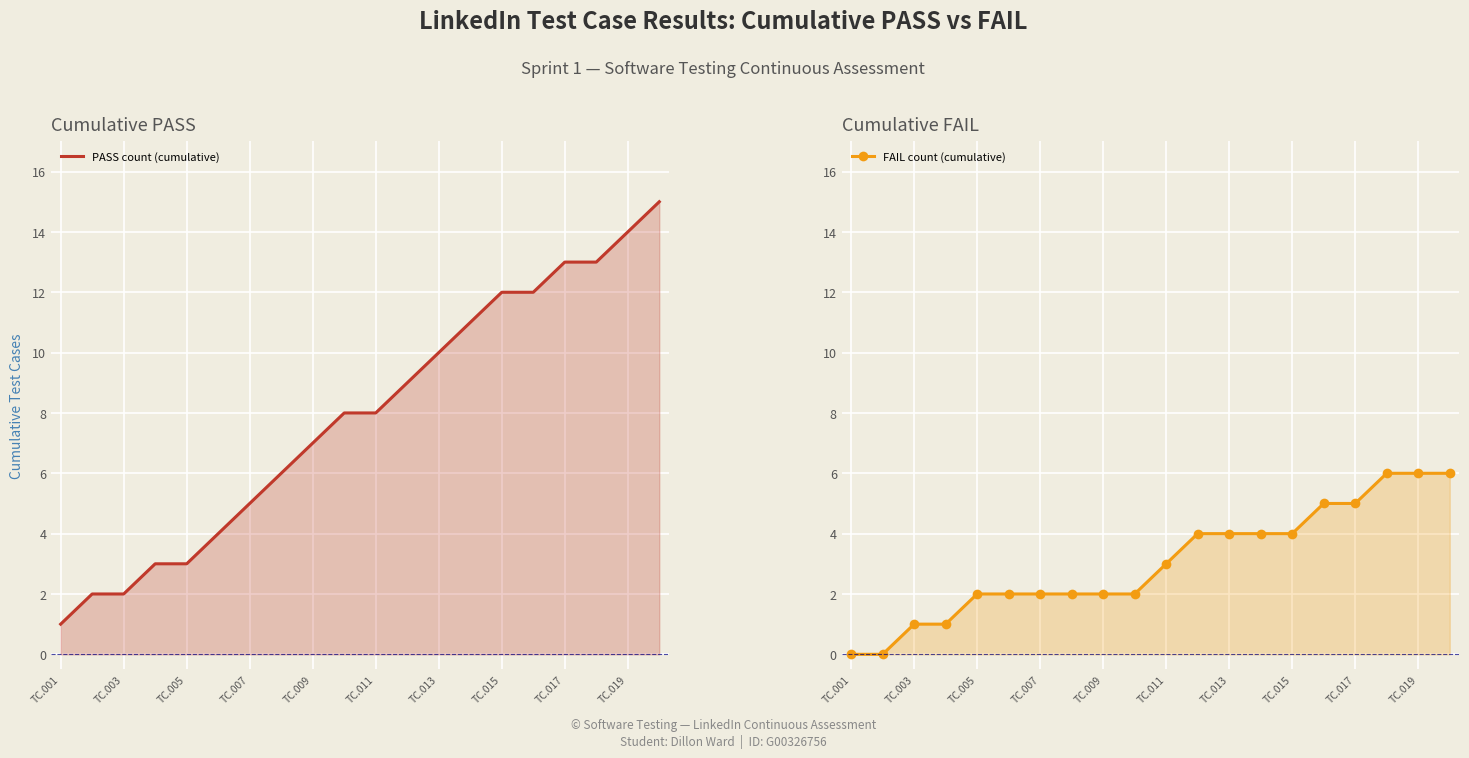

What is the value of the PASS count (cumulative) point at the 6th from the left?

4